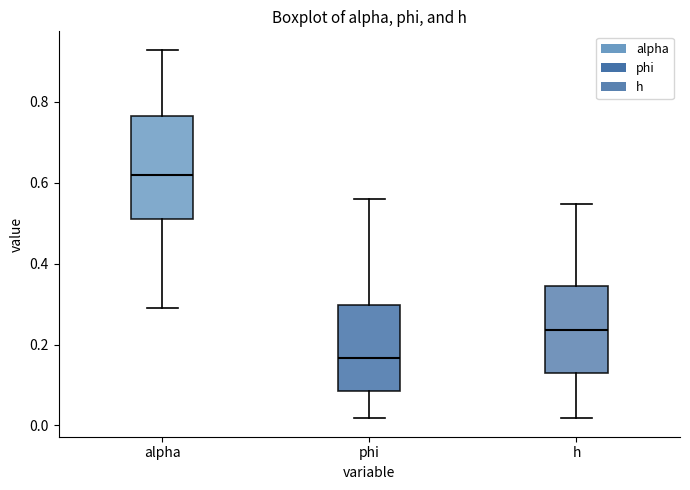

Reading left to right, transcribe this box plot: for each box, give where its median line is, the range the box spans, and where its two whiskers end, as read against the y-axis. The values are not printed on the chart, so give them approximately, as read against the axis.

alpha: median 0.62, box 0.52 to 0.76, whiskers 0.30 to 0.92
phi: median 0.16, box 0.08 to 0.30, whiskers 0.02 to 0.56
h: median 0.24, box 0.12 to 0.34, whiskers 0.02 to 0.54